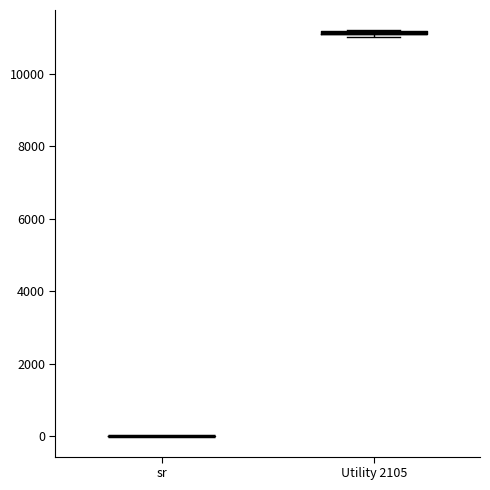

Where is the lower edge of the box for Utility 2105 on the y-axis? The values are not printed on the chart, so give them approximately, as read against the axis.

11000